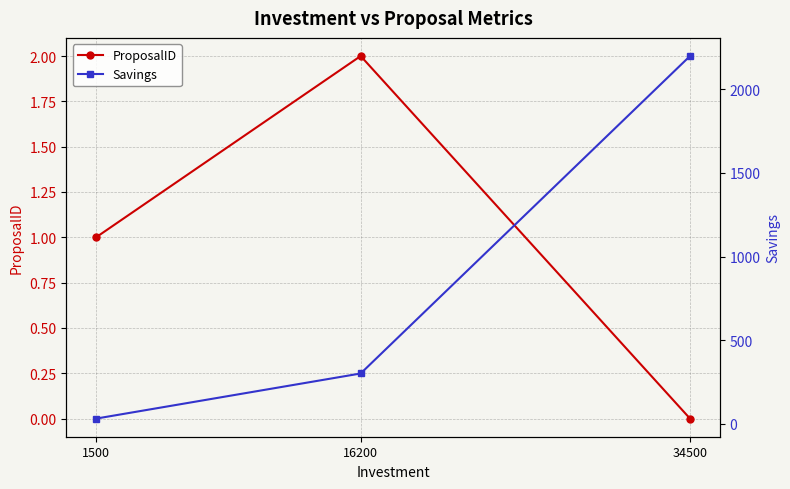

At how many categories does at least one series exceed 783?

1